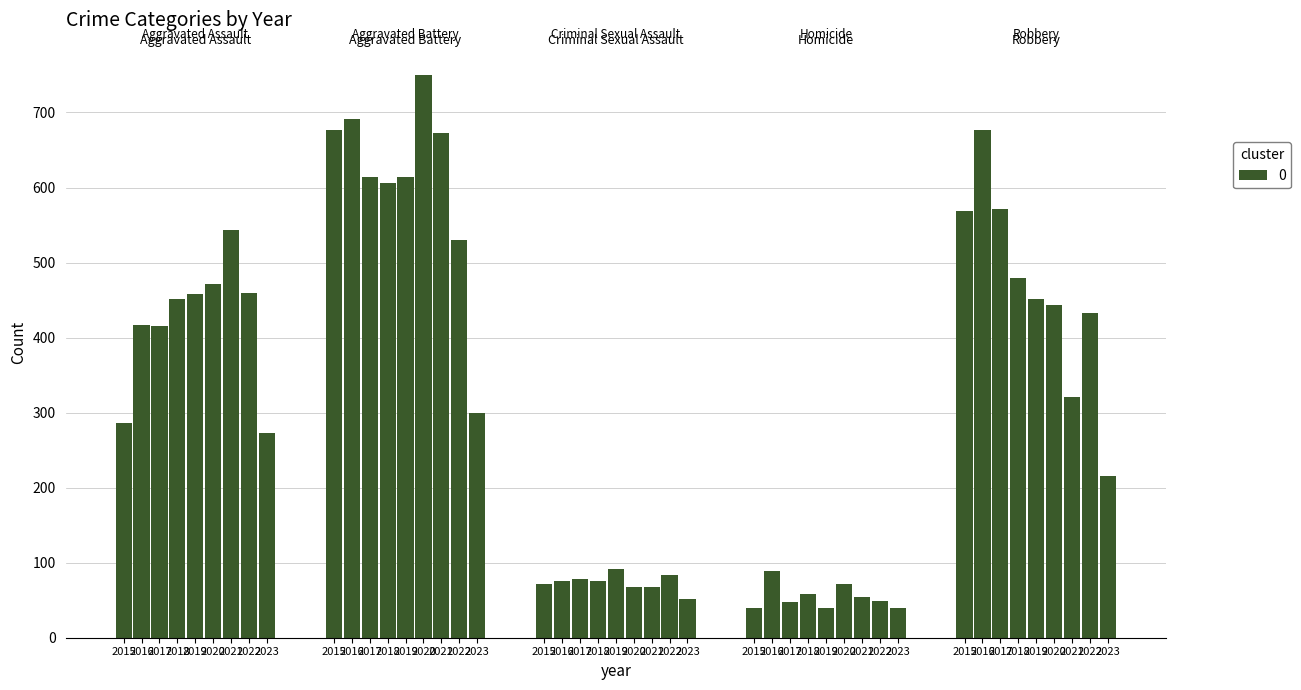

How many data points in Robbery are less than 452?

4